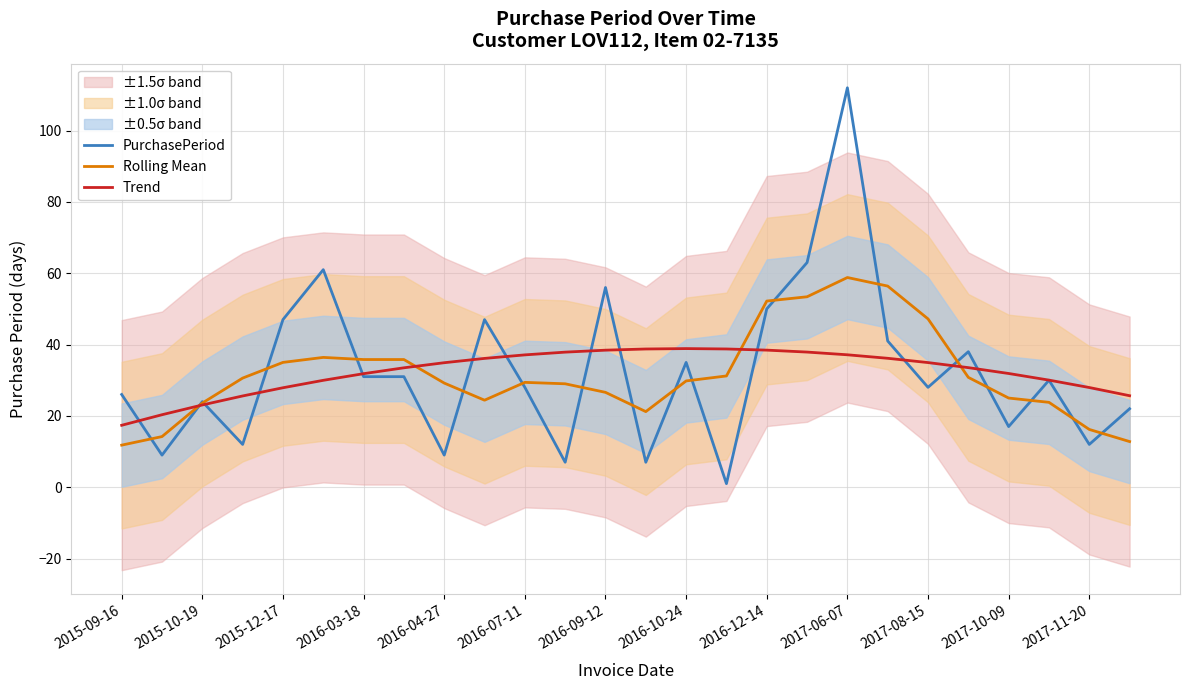

How many interior local peaks does the Rolling Mean series have?

4